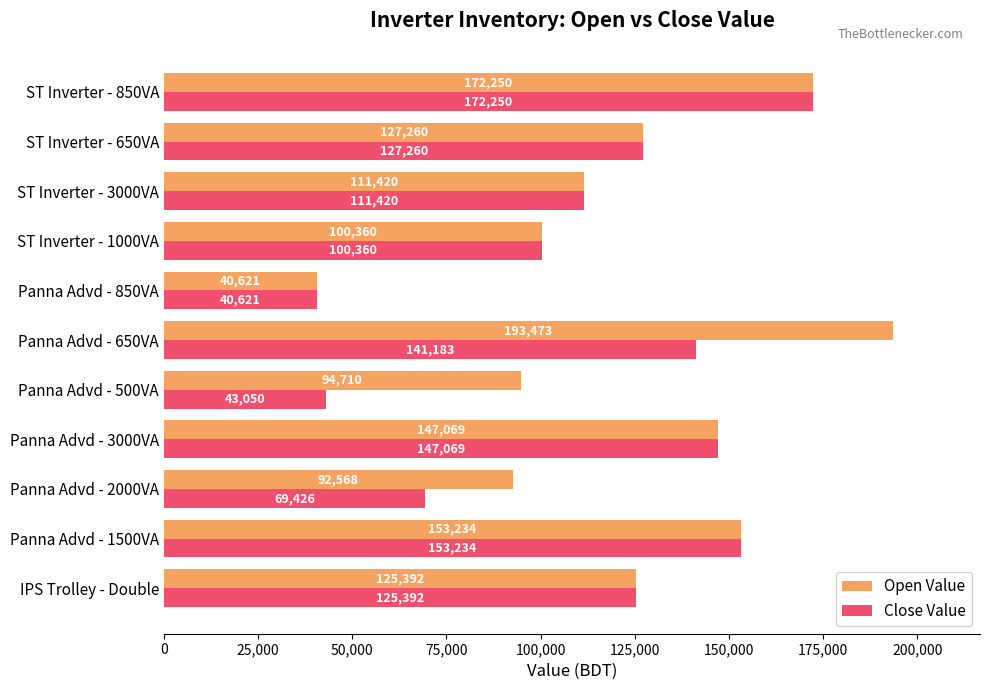

What are all the series names shown in the legend?

Open Value, Close Value